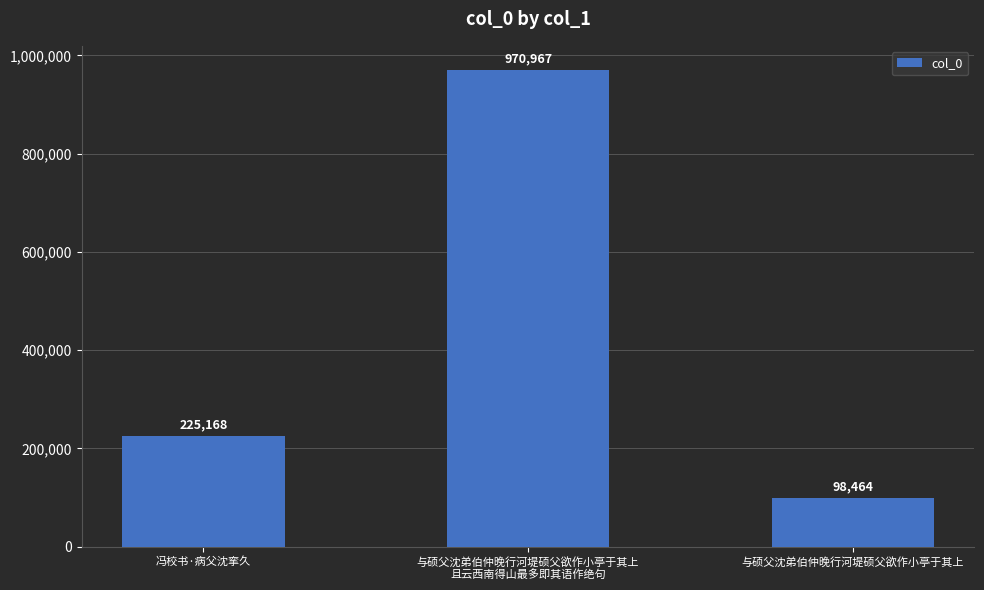

List the labels in order of value, largest first.

与硕父沈弟伯仲晚行河堤硕父欲作小亭于其上
且云西南得山最多即其语作绝句, 冯校书·病父沈挛久, 与硕父沈弟伯仲晚行河堤硕父欲作小亭于其上